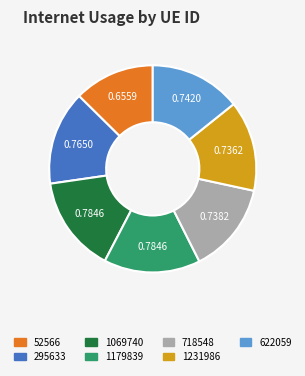

Is the sum of 1069740 and 52566 greater than half?

No